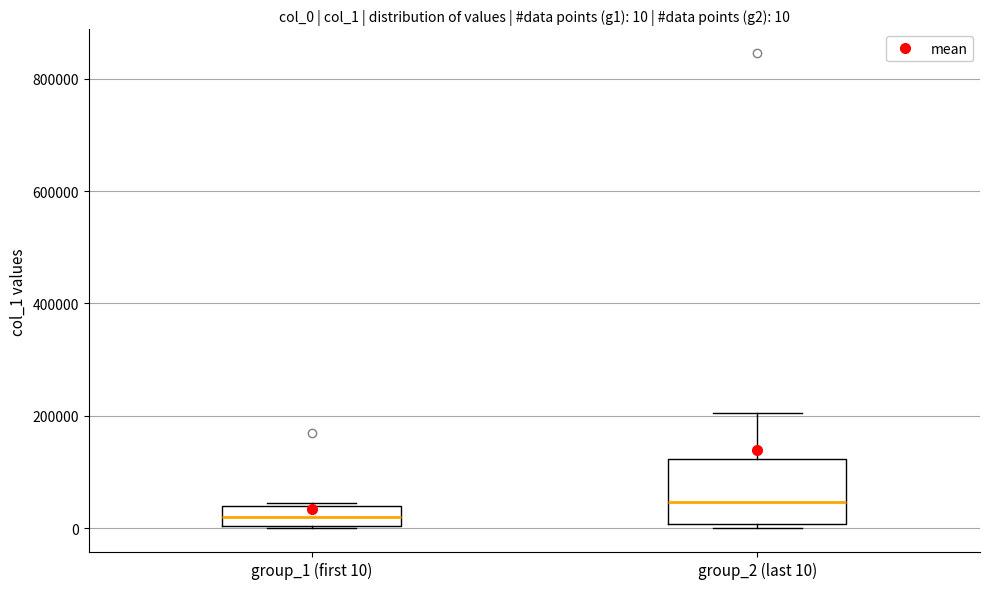

Which box has the highest median line?

group_2 (last 10)